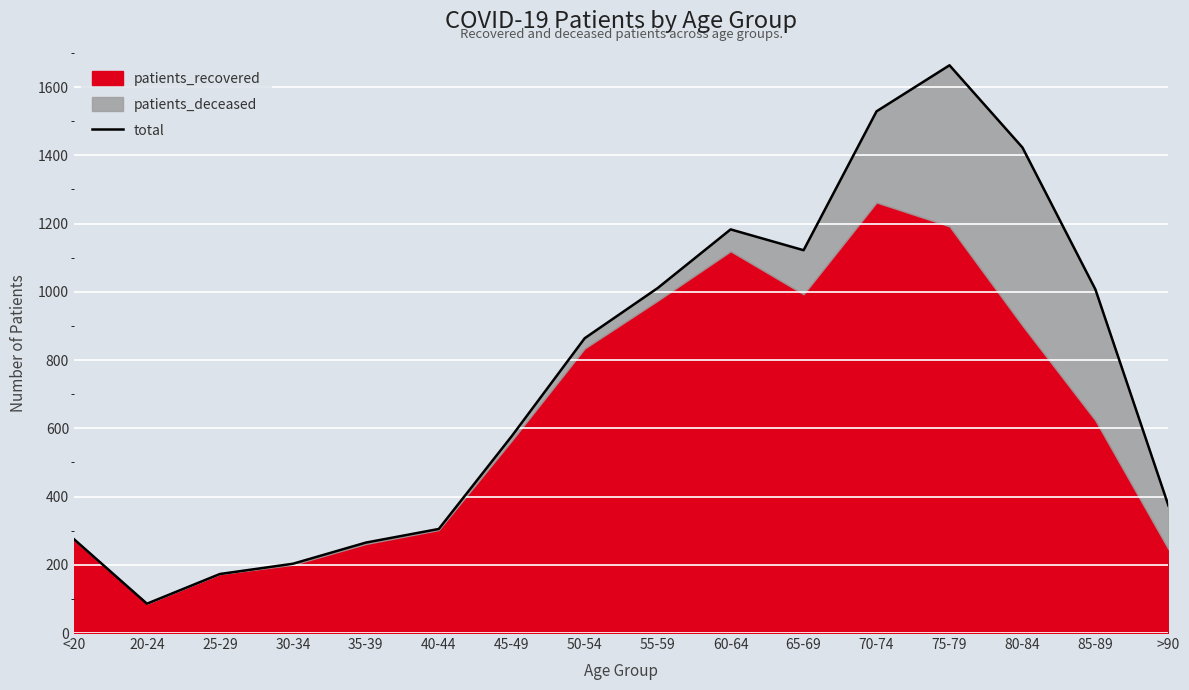

The value at 30-34 is 203. True or false?

True